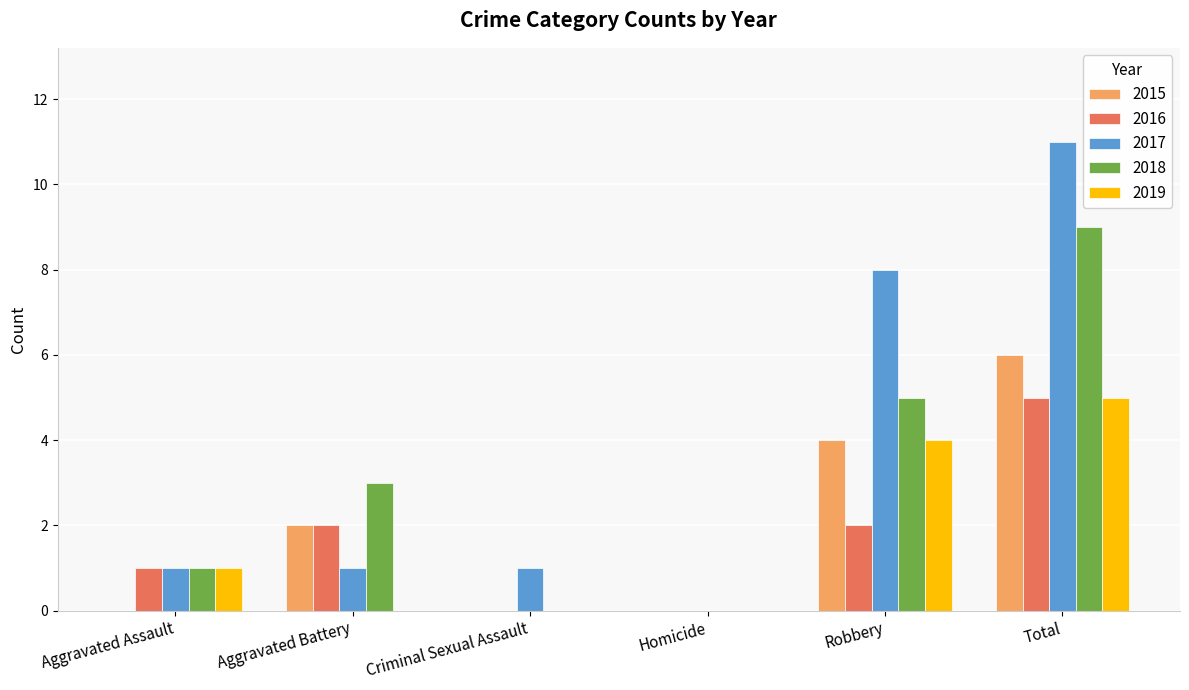

How many groups of bars are there?

6